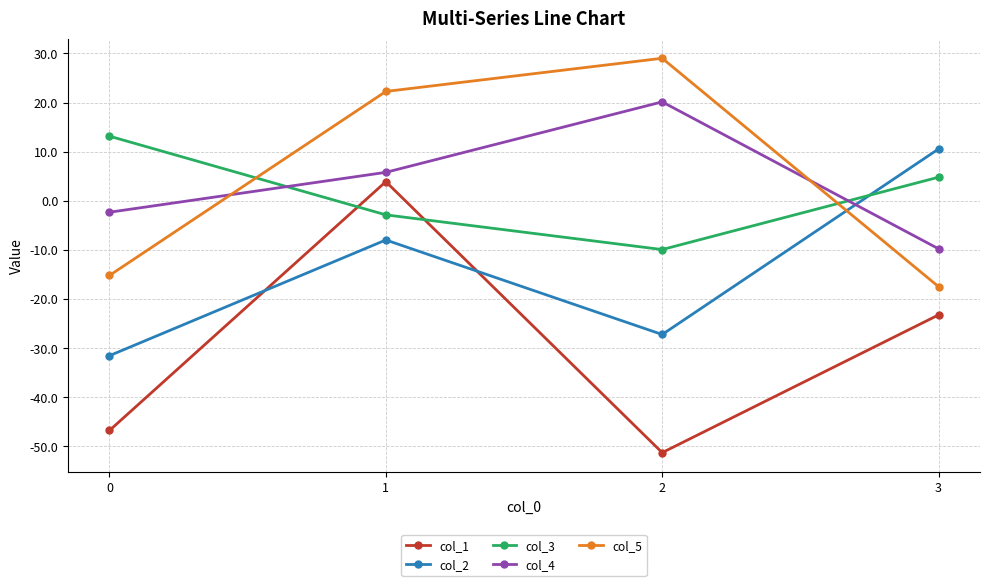

Which series has the widest spread of values?

col_1